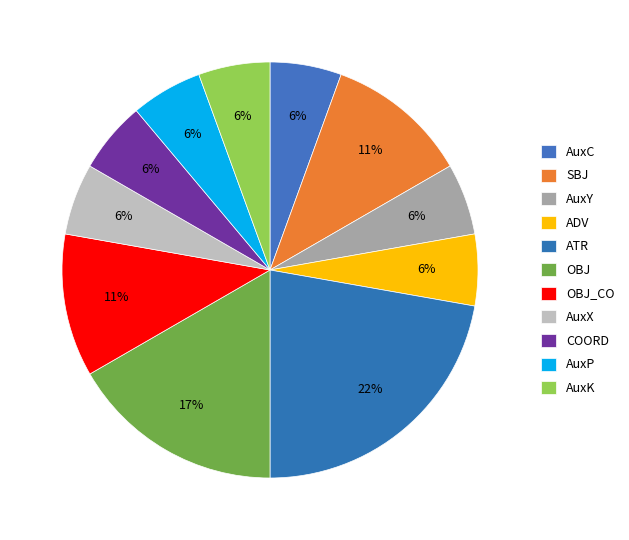

Count the number of slices in the pie.

11